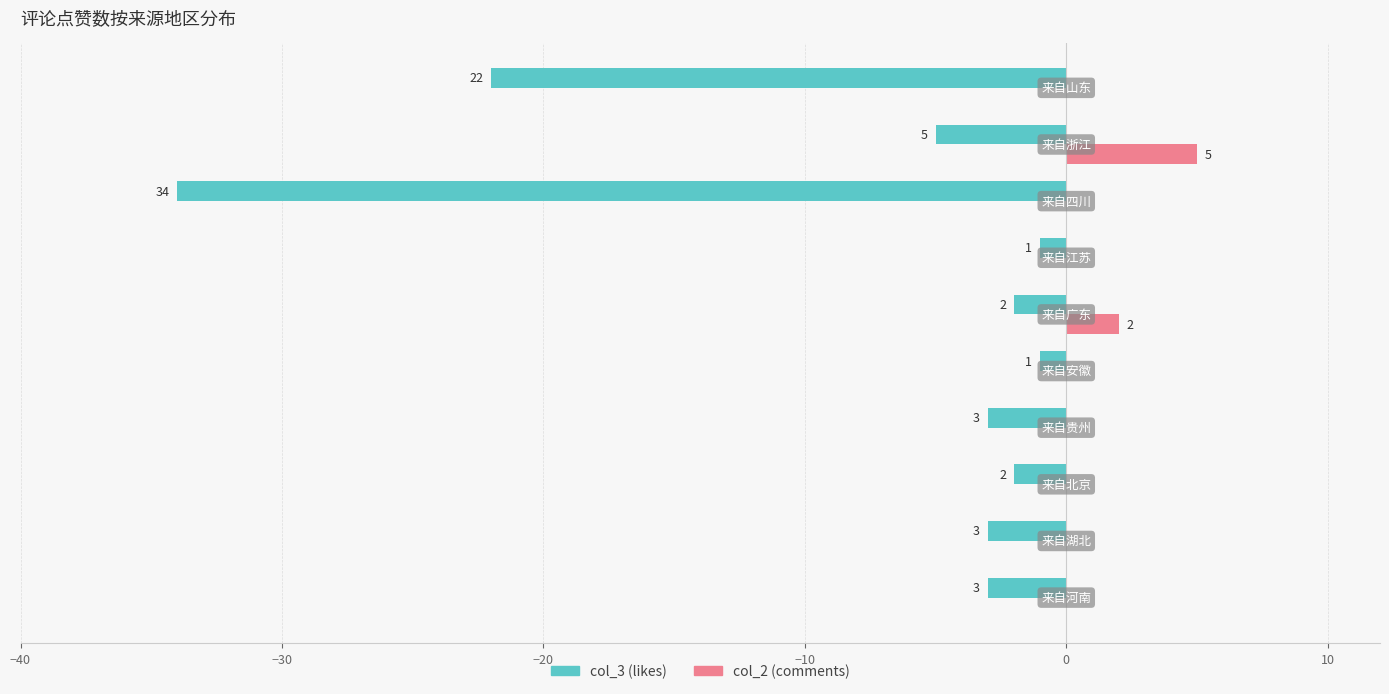

What are all the series names shown in the legend?

col_3 (likes), col_2 (comments)